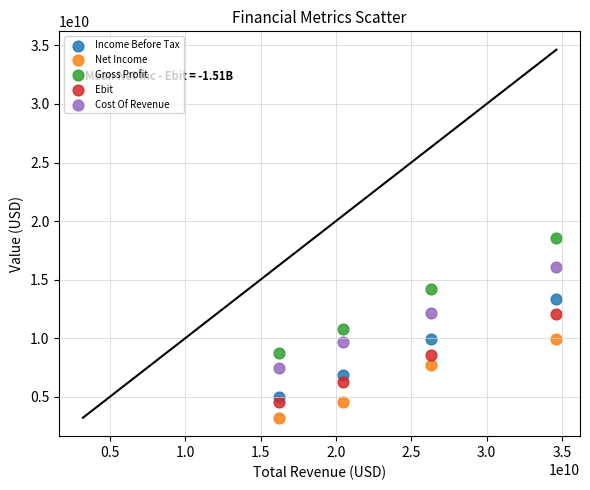

Across all data points, what is the range of X values (max minus min)?

18429350000